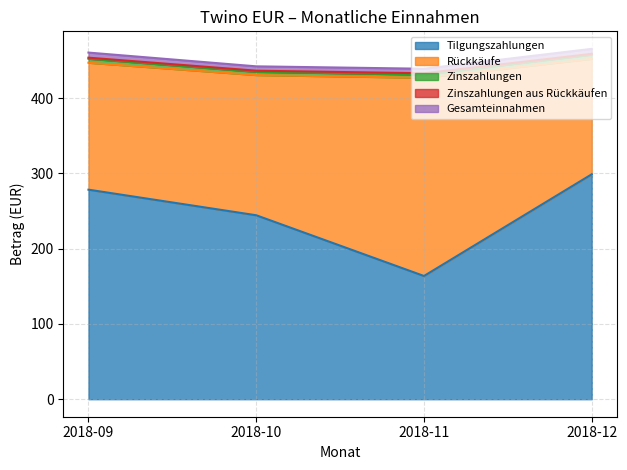

What is the total value across all series at 2018-11?

439.0